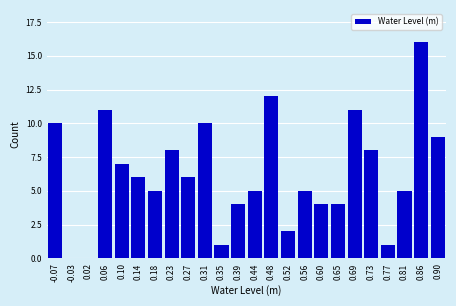

Reading left to right, extract all data points from this chart.

-0.07=10	-0.03=0	0.02=0	0.06=11	0.10=7	0.14=6	0.18=5	0.23=8	0.27=6	0.31=10	0.35=1	0.39=4	0.44=5	0.48=12	0.52=2	0.56=5	0.60=4	0.65=4	0.69=11	0.73=8	0.77=1	0.81=5	0.86=16	0.90=9